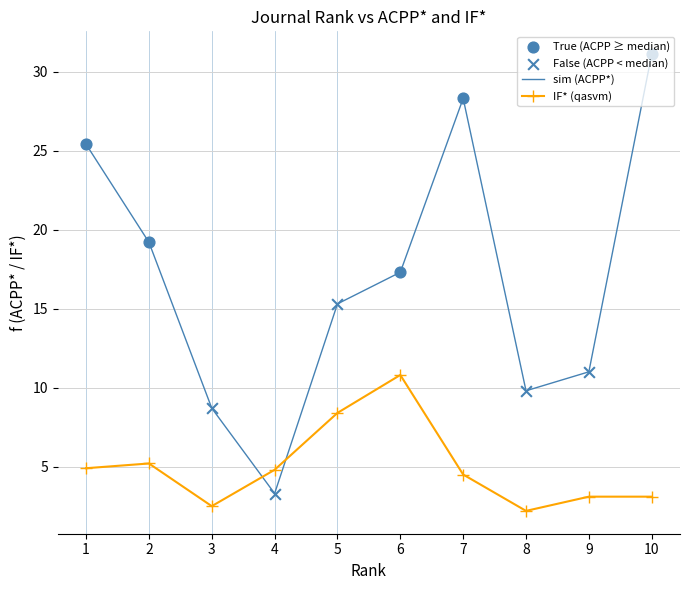

What is the spread (max minus min) of values at 9?

7.9